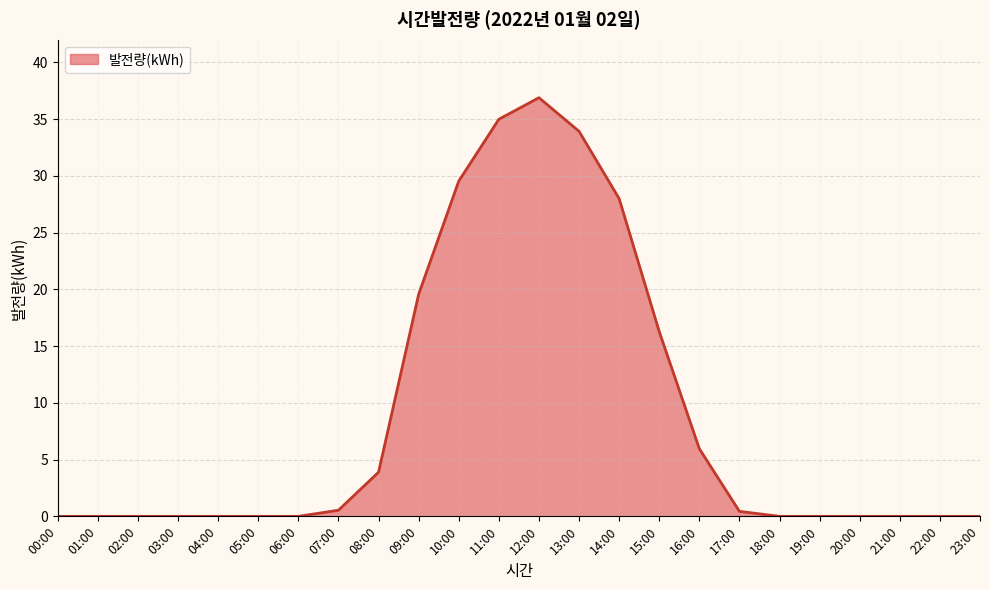

What position from the left is 21:00?

22